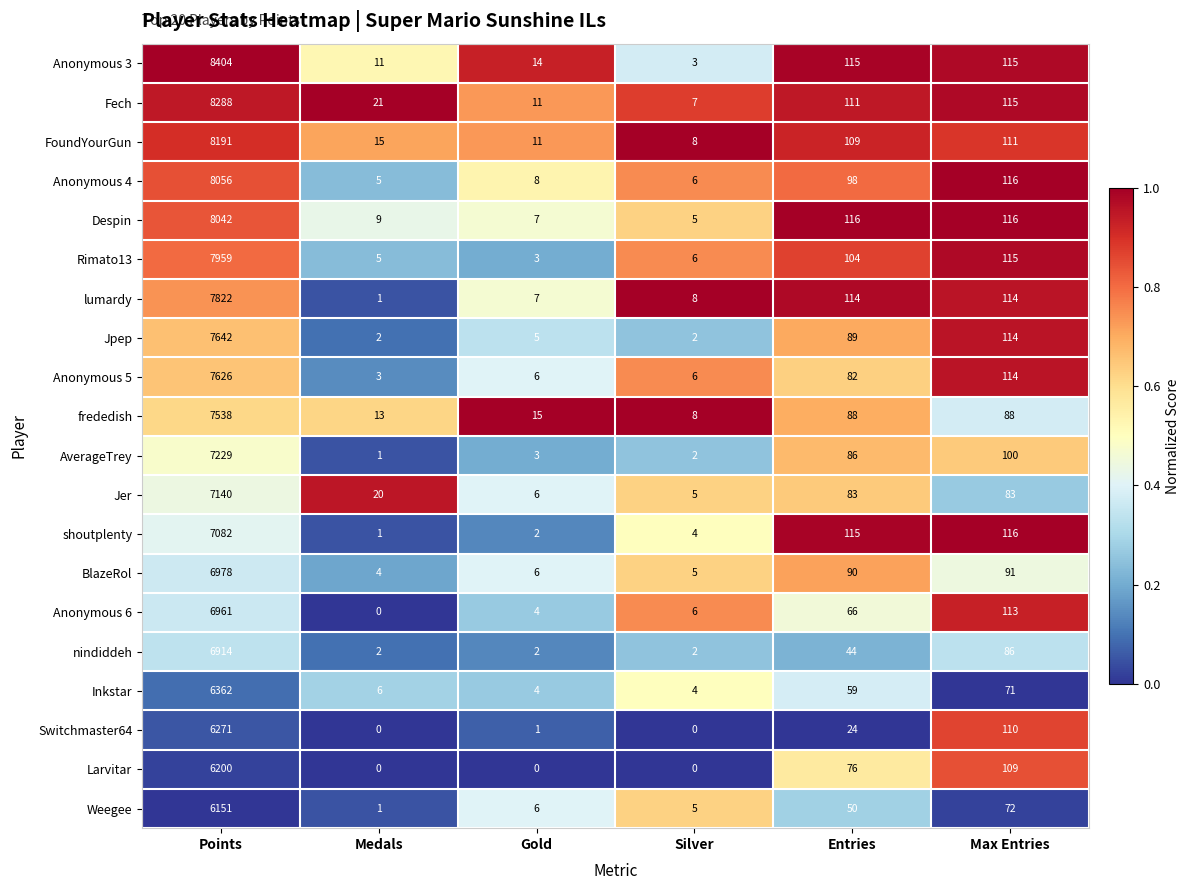

What is the difference between the highest and lowest values at Silver?

8